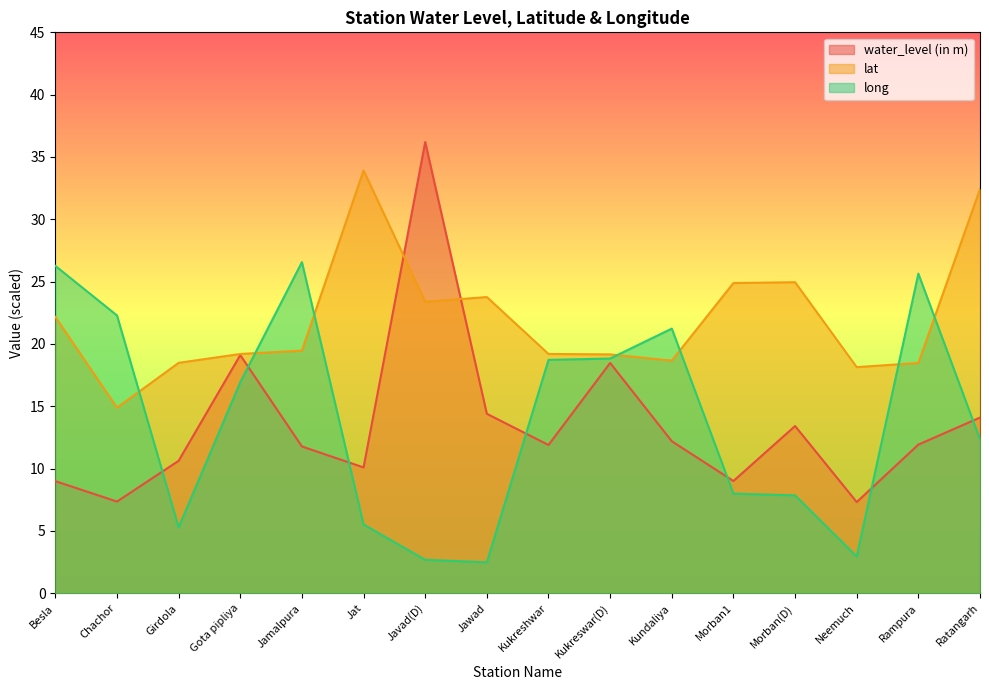

What is the sum of the water_level (in m) values at Morban(D) and Ratangarh?

27.5